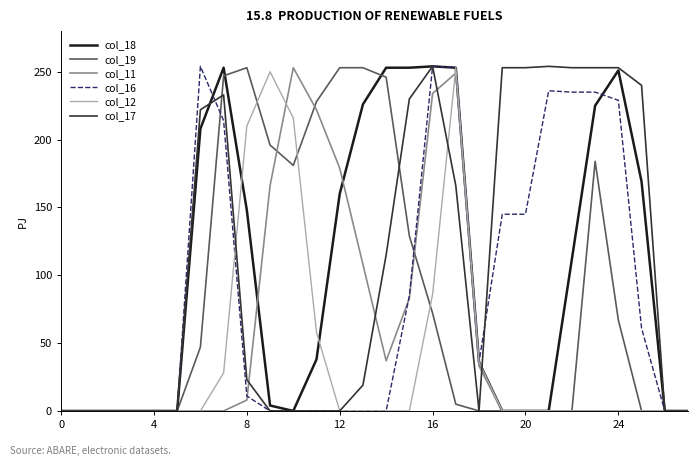

What is the greatest value displayed?

254